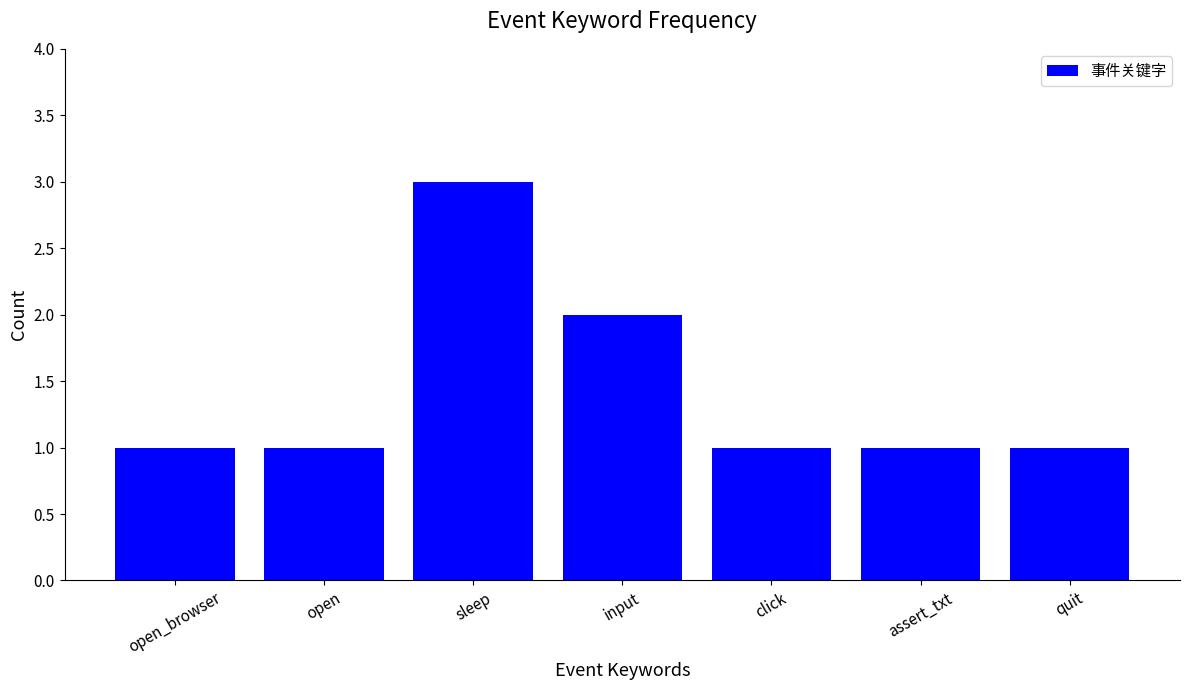

What is the sum of all values?

10